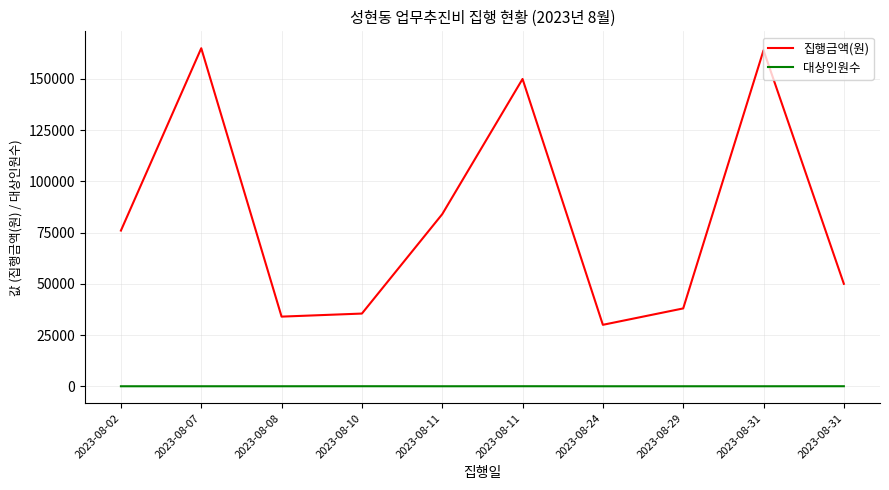

What is the total value across all series at 2023-08-07?

165008